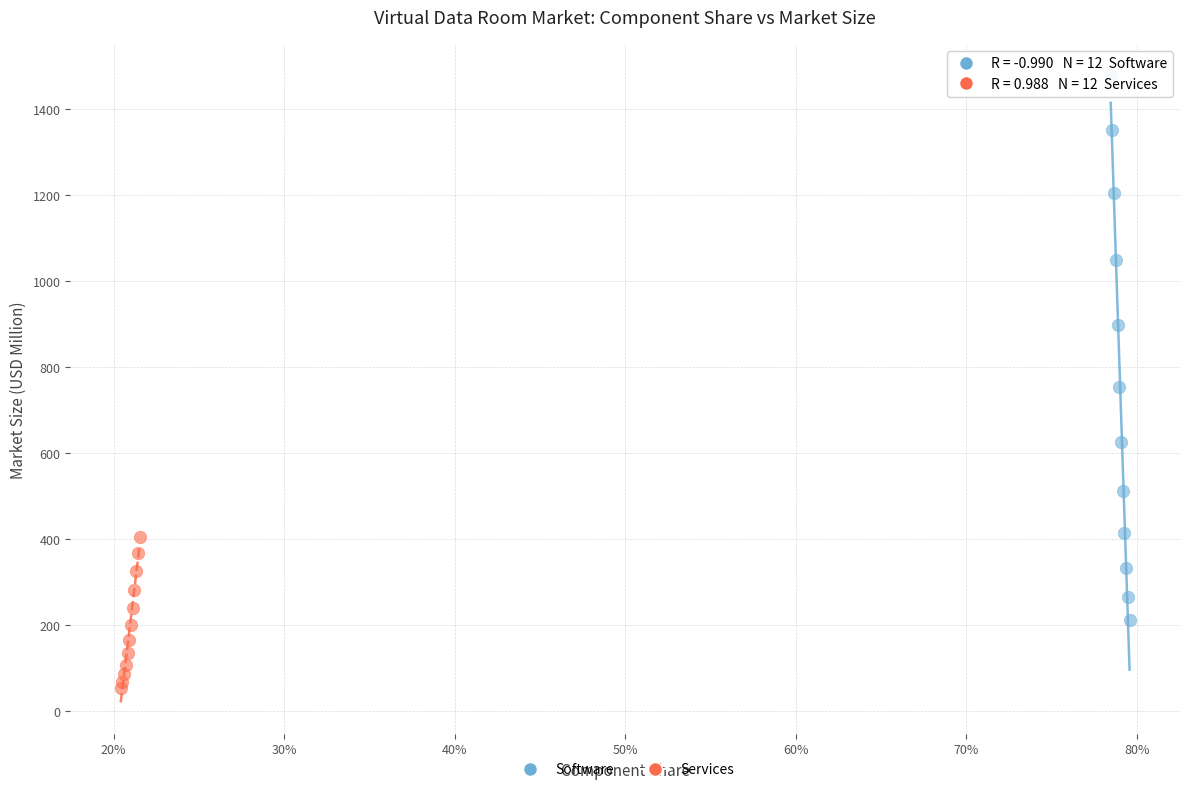

Which series has the widest spread of Y values?

Software